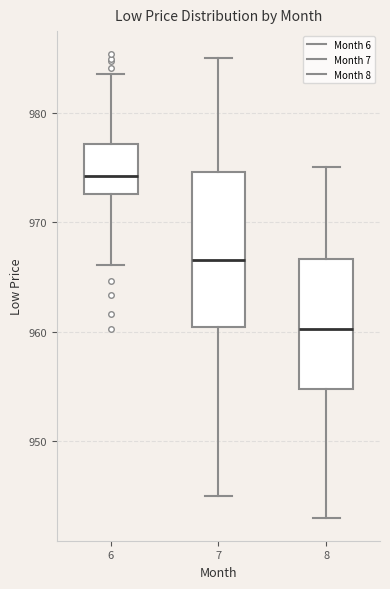

Comparing the boxes themselves (not the whiskers), which one is the tallest?

7